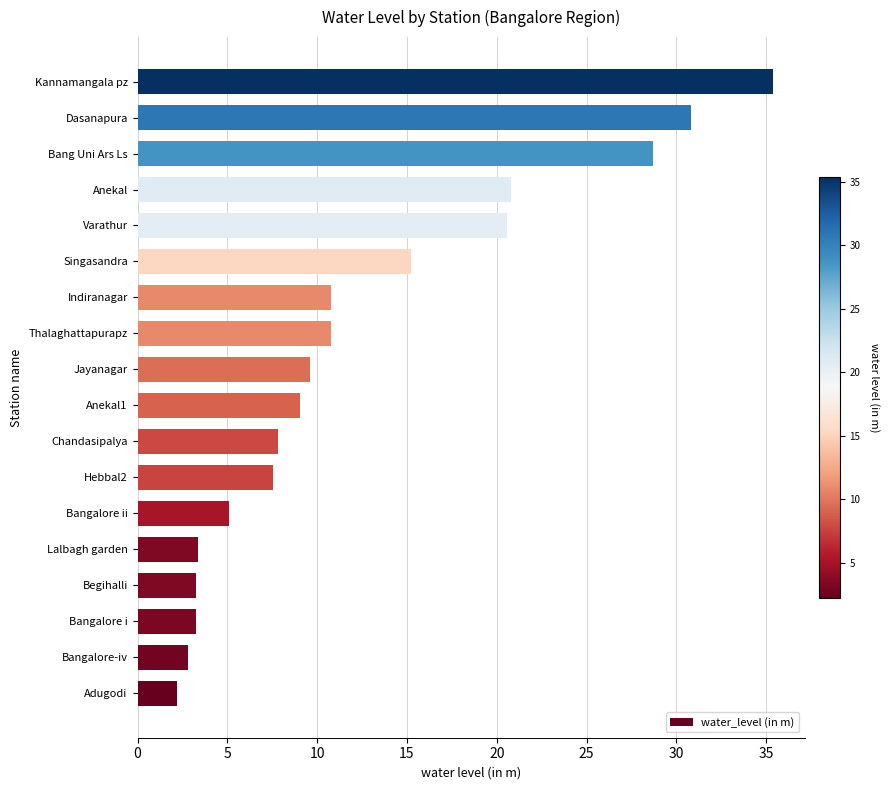

What is the sum of all values?

227.1